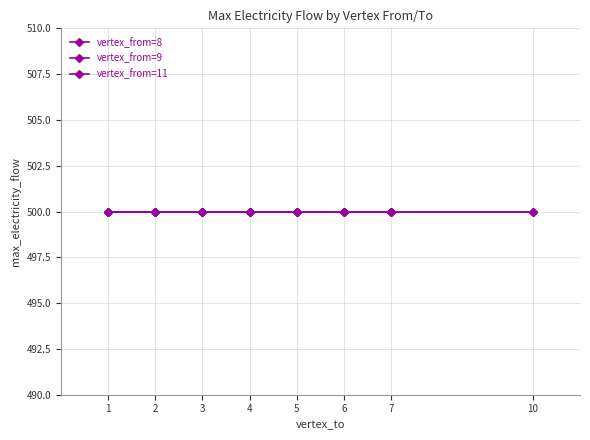

Is this an area chart (filled region under the line)?

No